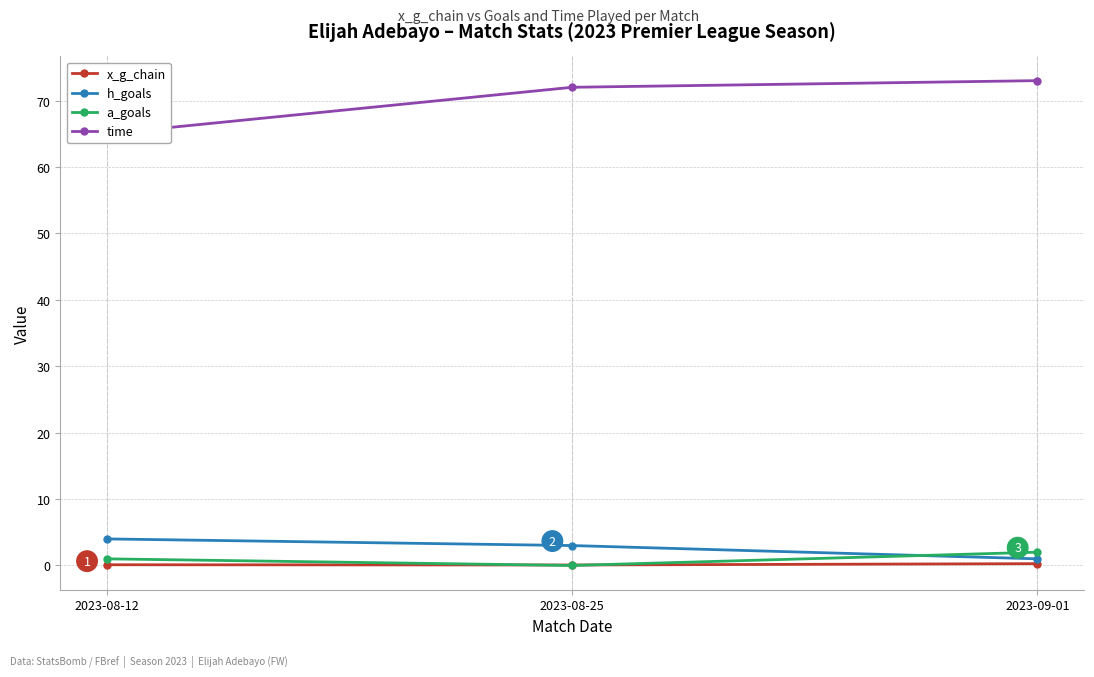

At how many categories does at least one series exceed 62?

3